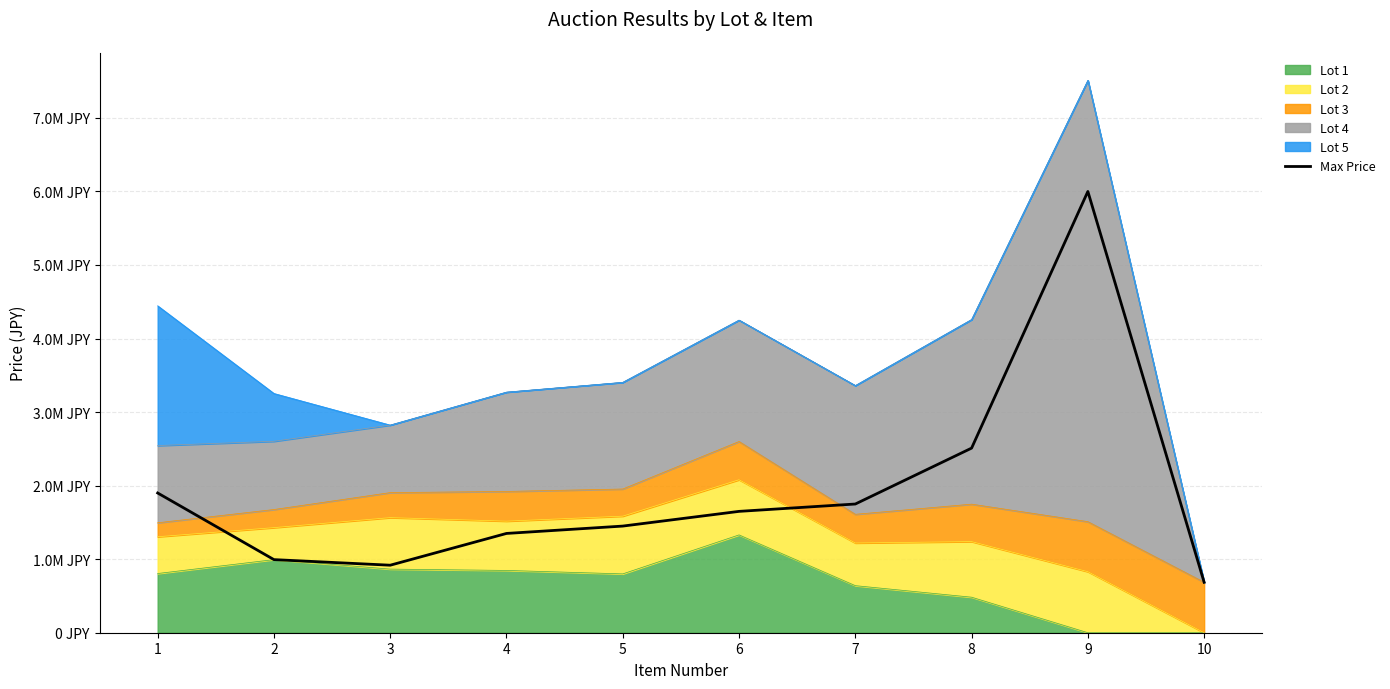

Where is the first local minimum?

3